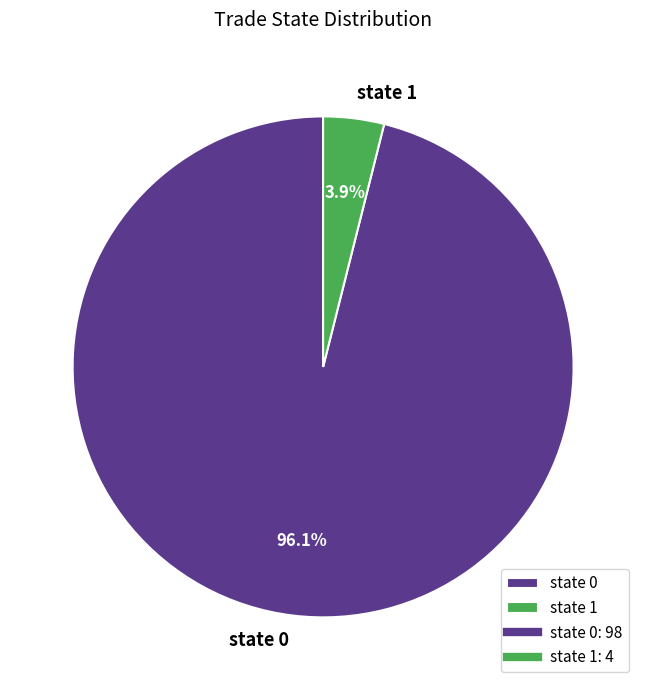

What percentage do state 1 and state 0 together represent?

100.0%